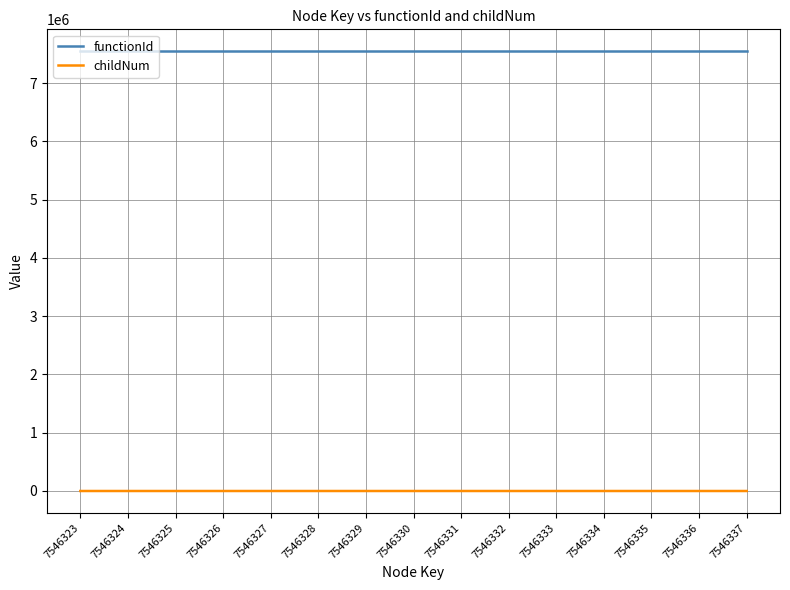

What is the greatest value displayed?

7546322